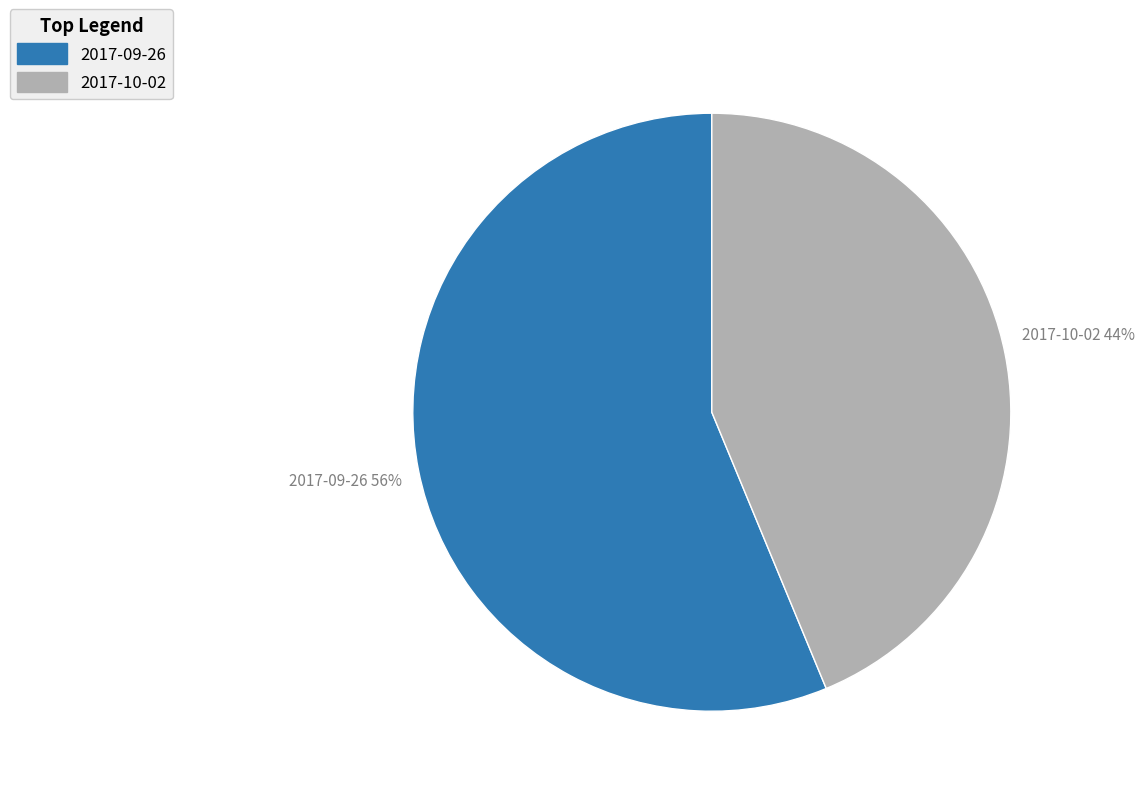

What is the majority slice?

2017-09-26